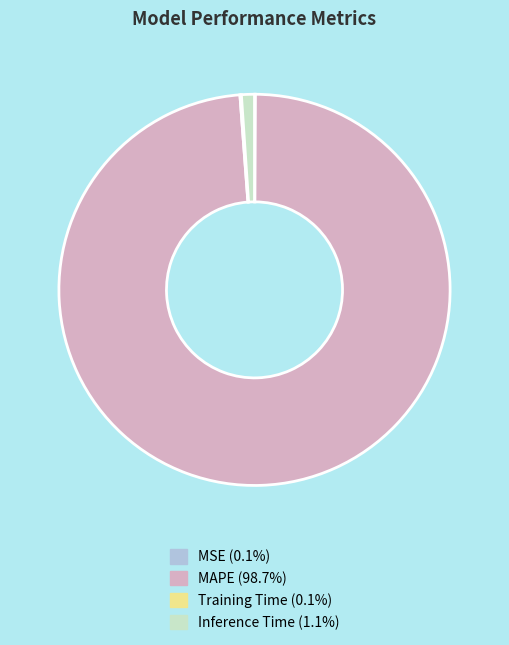

What is the largest slice in the pie chart?

MAPE